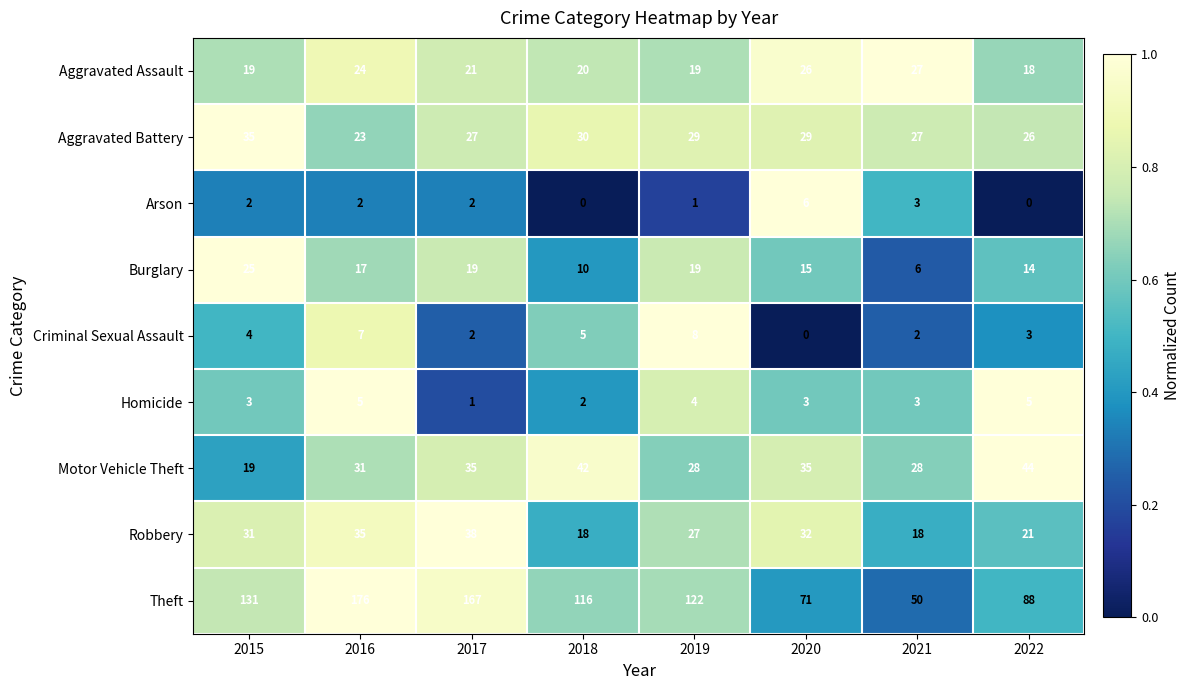

What is the total value across all series at 2016?

320